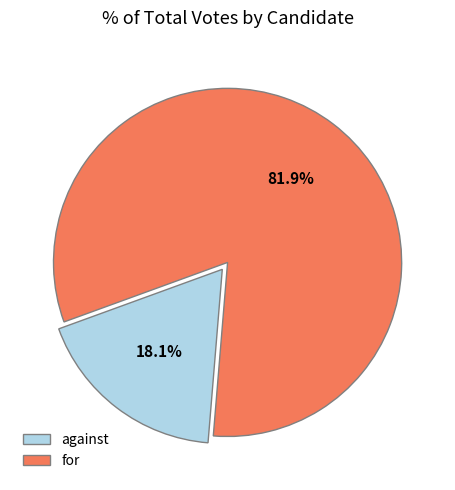

Which category has the biggest portion of the pie?

for